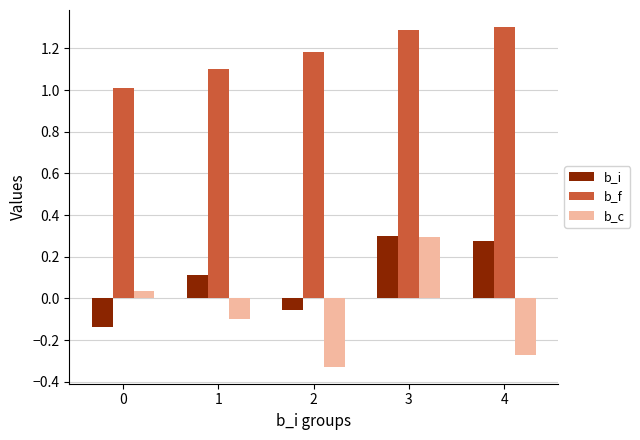

Is the value of b_c at 3 greater than the value of b_i at 2?

Yes